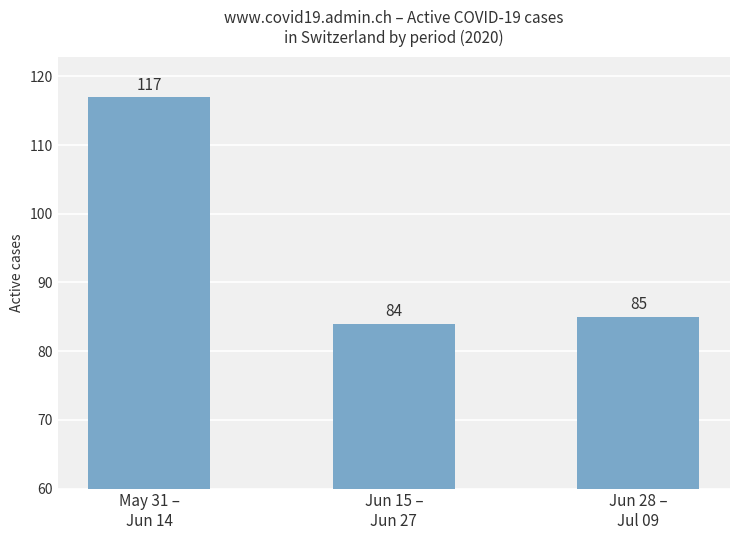

What is the change in value from Jun 15 –
Jun 27 to Jun 28 –
Jul 09?

+1